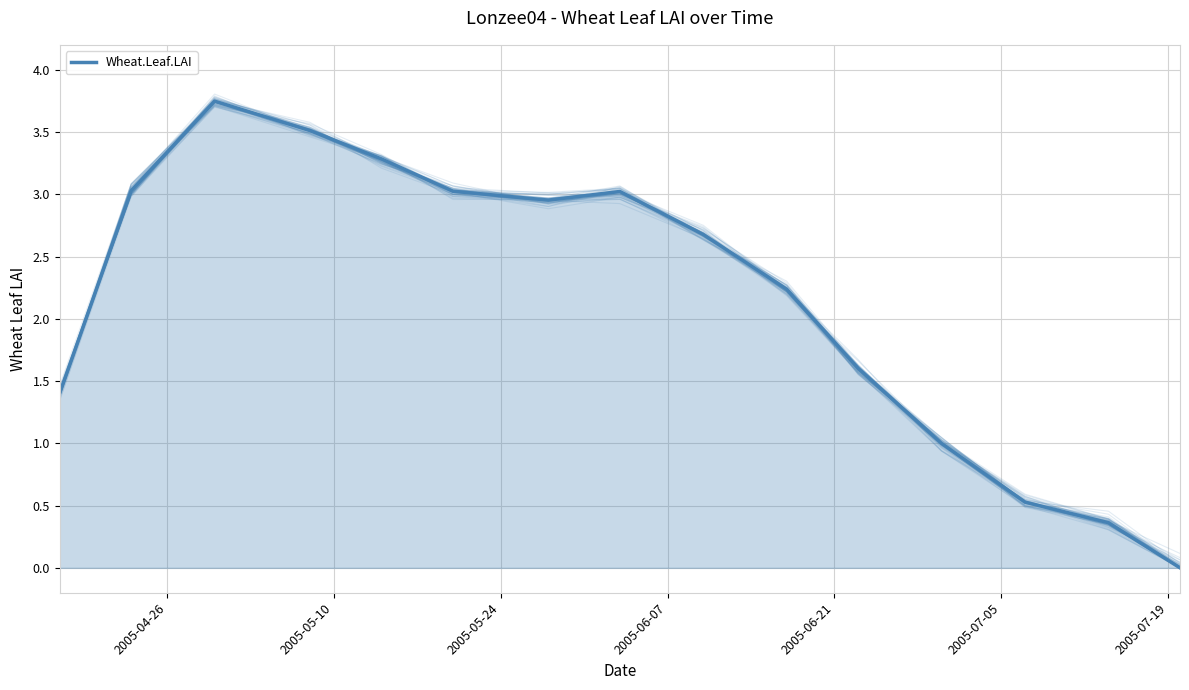

The value at 2005-07-19 is 0.9. True or false?

False